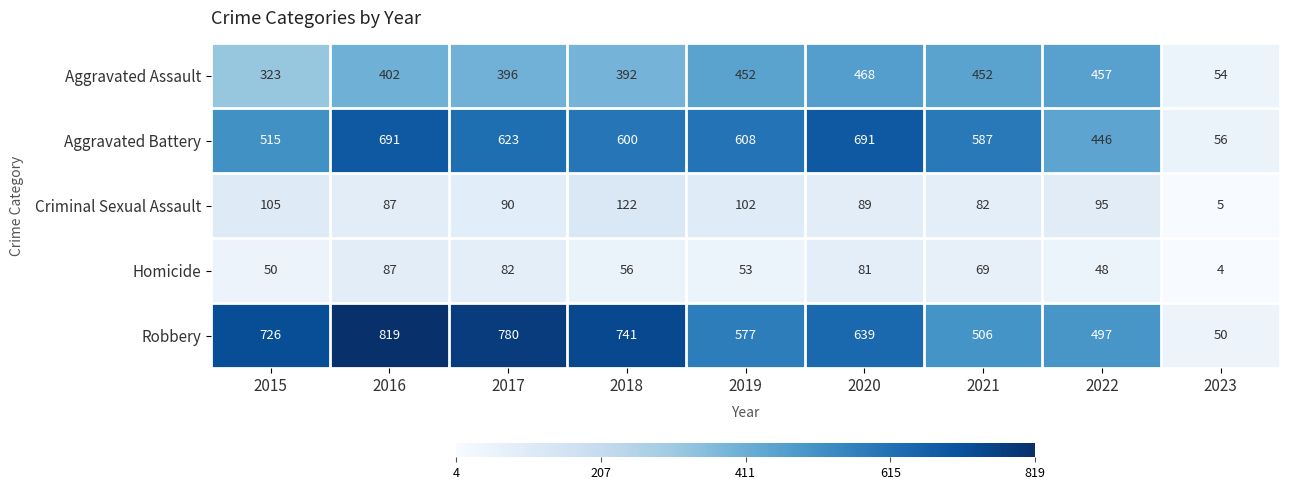

What is the greatest value displayed?

819